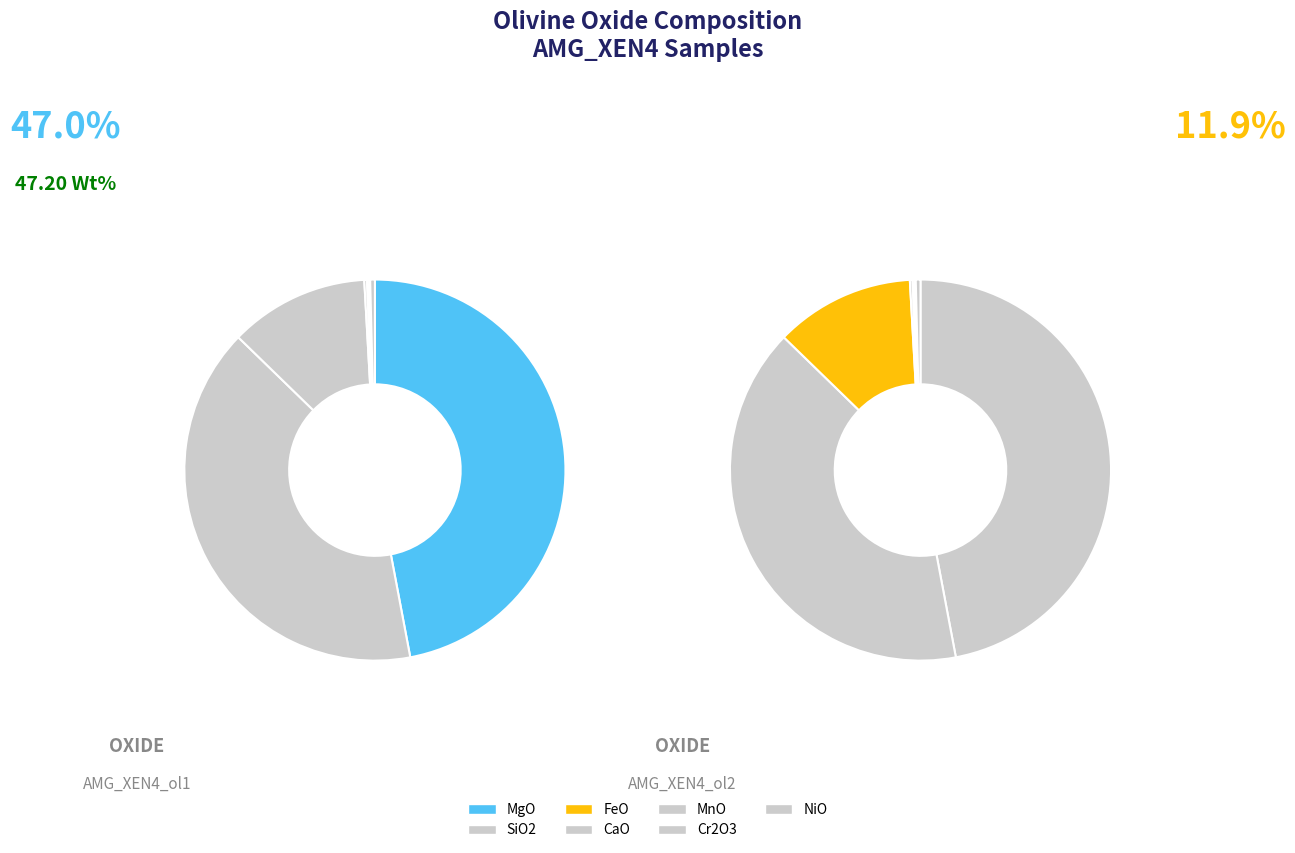

To the nearest percent, what portion does SiO2 represent?

40%